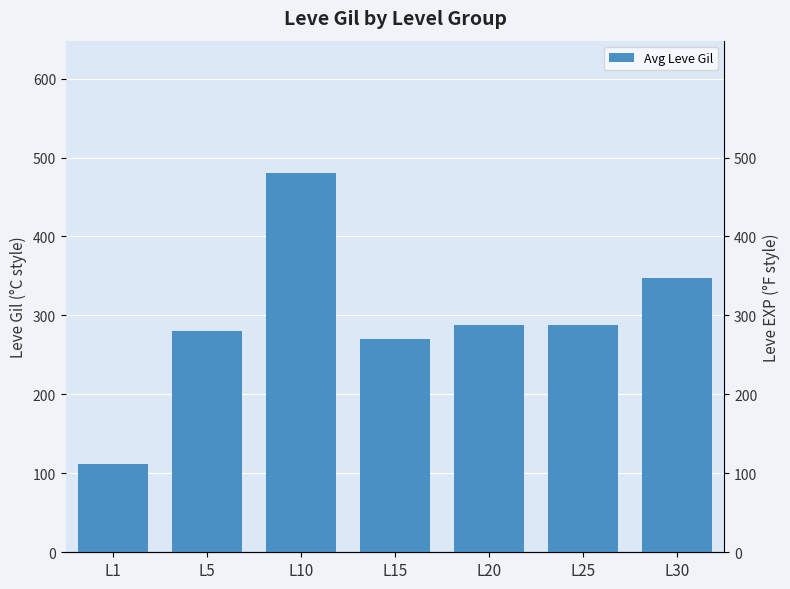

What is the change in value from L10 to L20?

-192